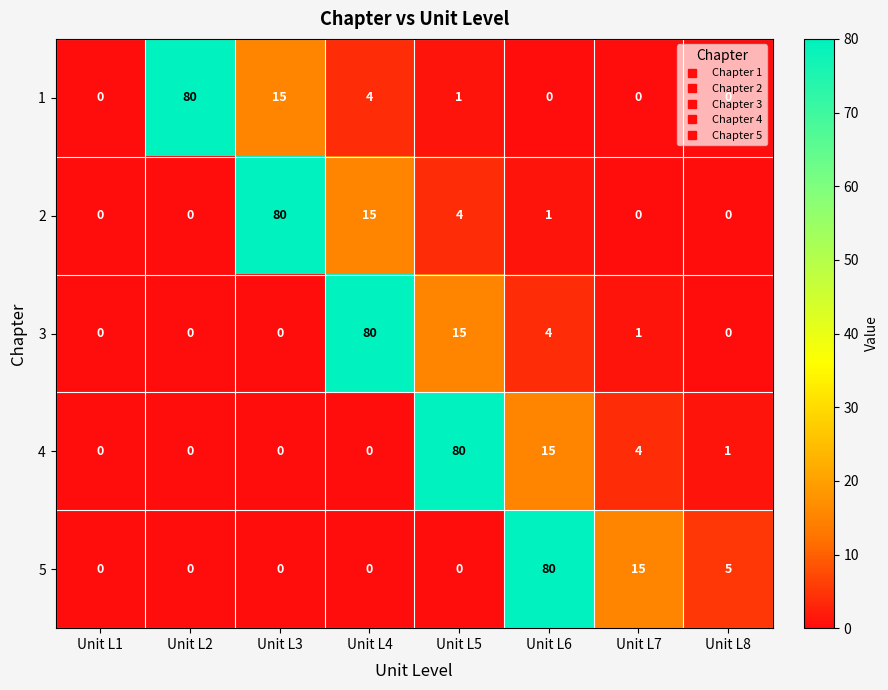

What is the difference between the highest and lowest values at Unit L4?

80